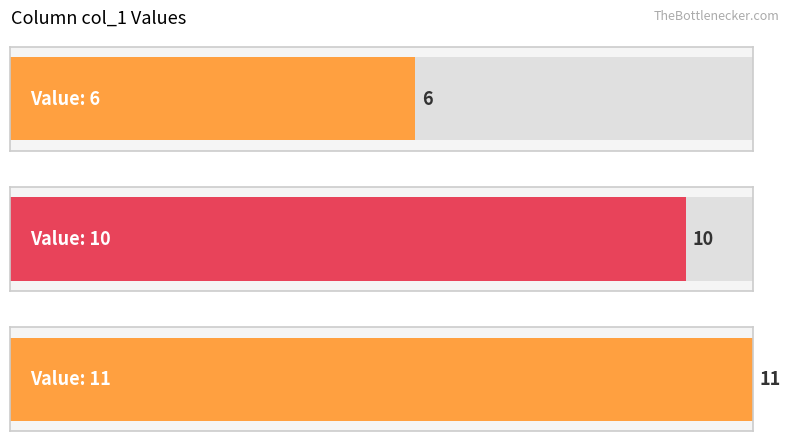

Reading left to right, what are all the values shown in this chart?

6	10	11